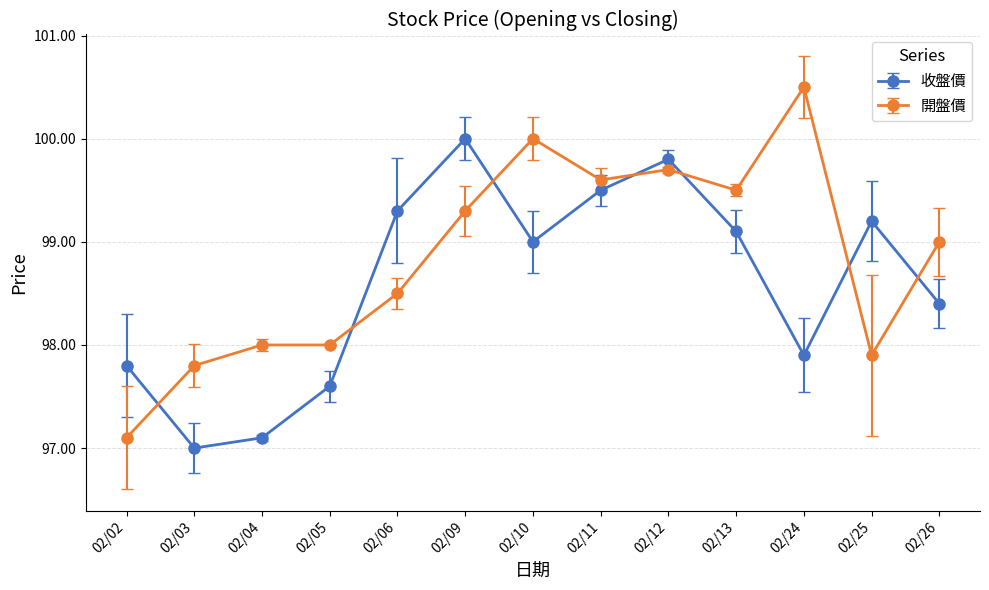

Between 02/02 and 02/13, which series saw the biggest shift?

開盤價